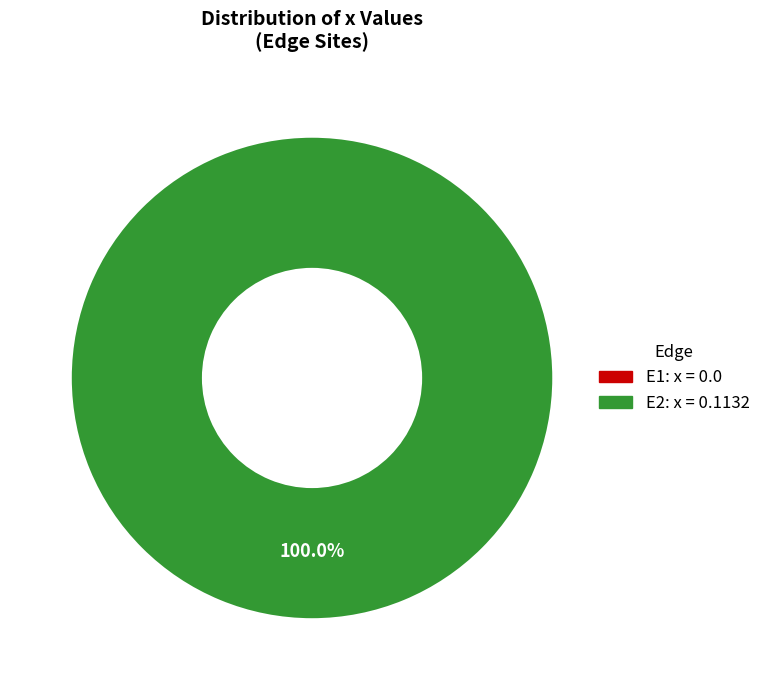

Is the sum of E2 and E1 greater than half?

Yes